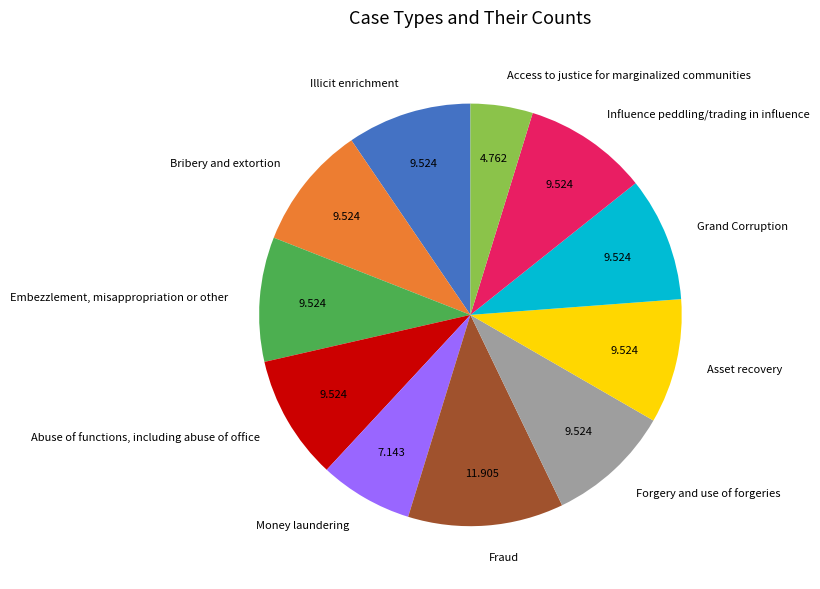

What is the largest slice in the pie chart?

Fraud